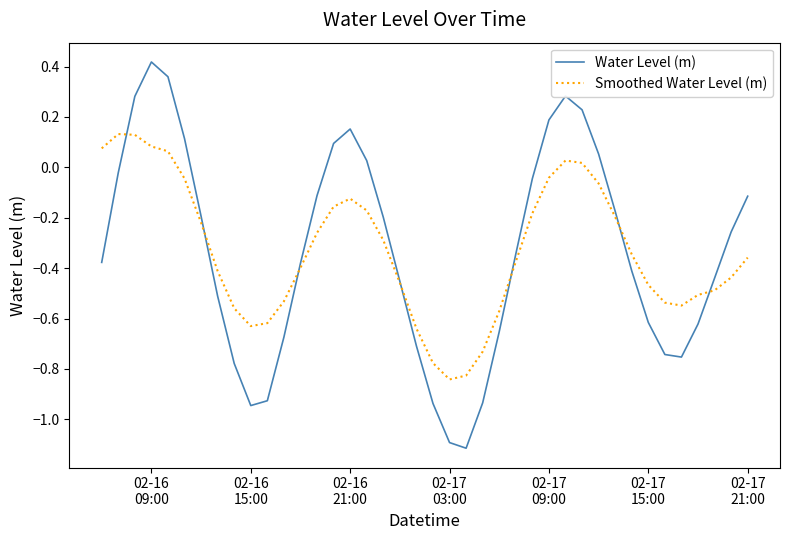

Which series has the largest range (max minus min)?

Water Level (m)